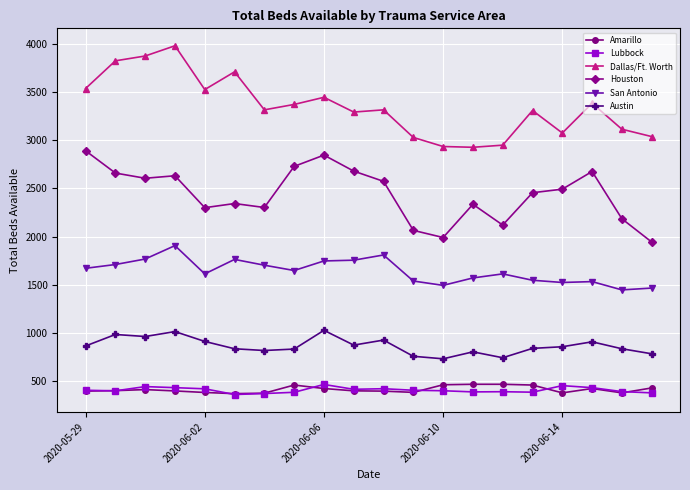

Count the number of categories in the chart.

20